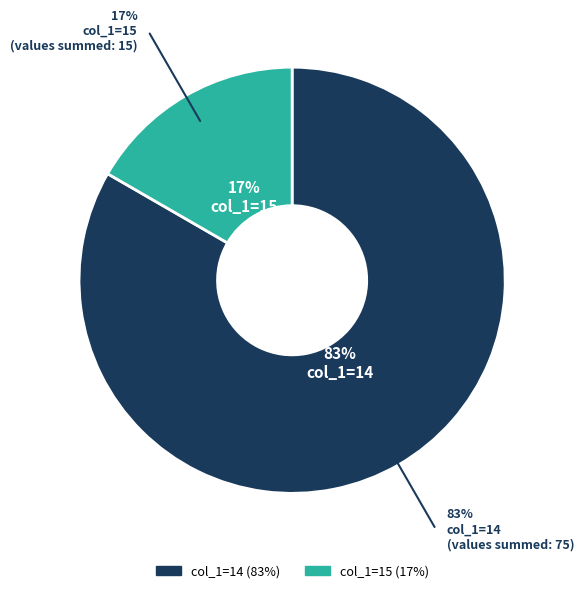

Is there any slice that represents more than half of the pie?

Yes